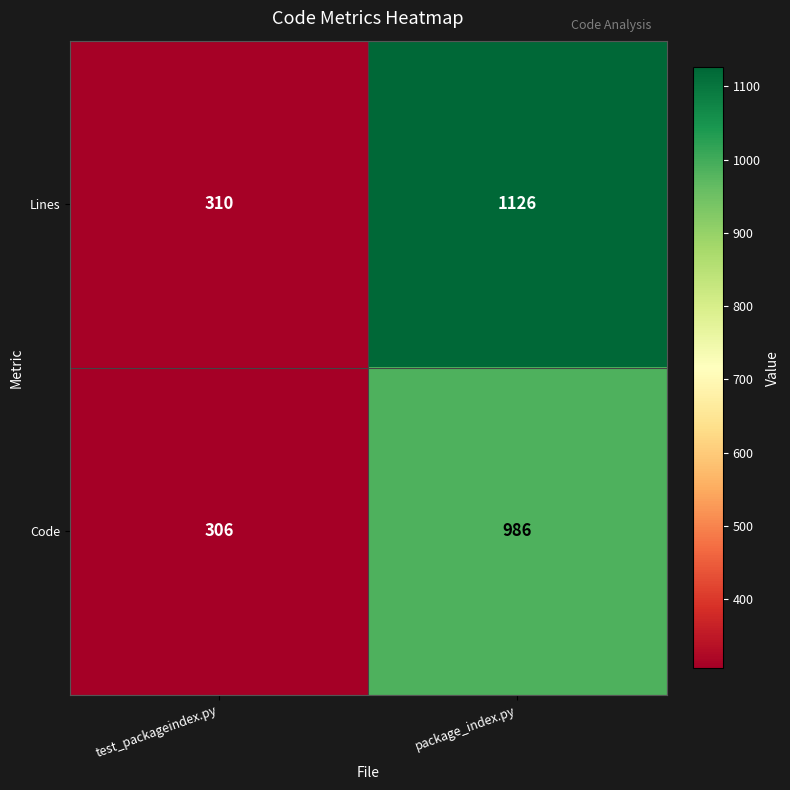

Where is Code nearest to the value 646?

test_packageindex.py